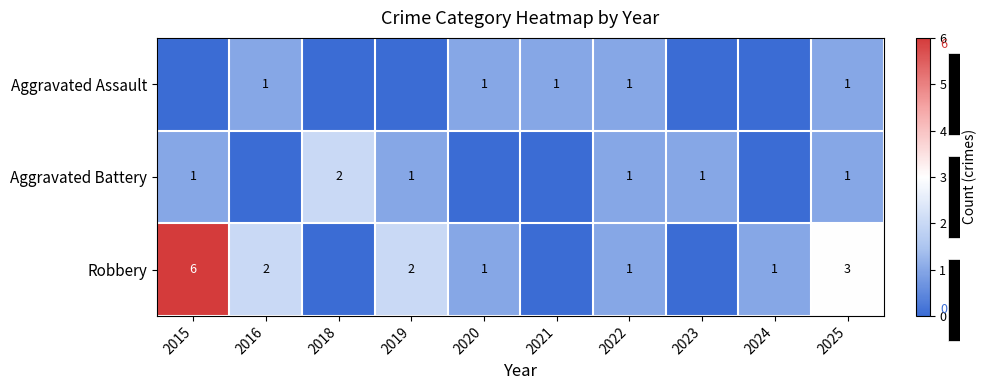

What is the sum of the Robbery values at 2022 and 2016?

3